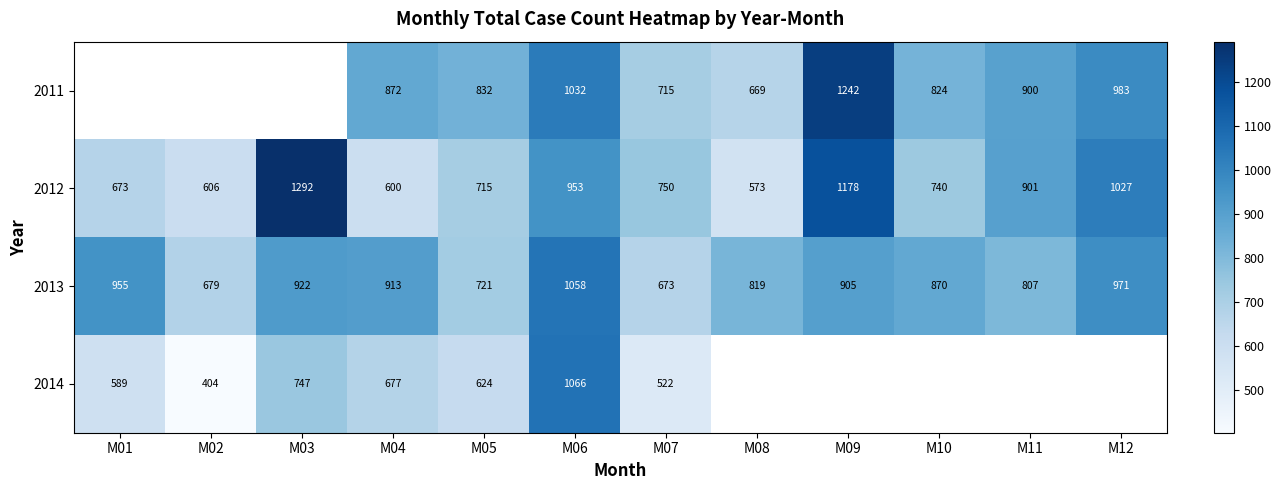

Rank the series at M04 from lowest to highest value.

2012, 2014, 2011, 2013